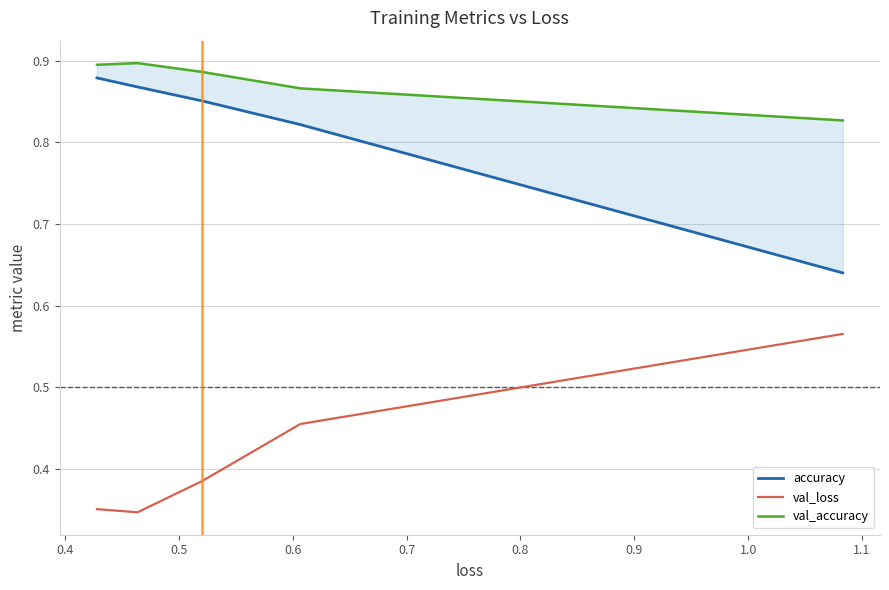

At 0.6, list the series in order from smallest to largest.

val_loss, accuracy, val_accuracy